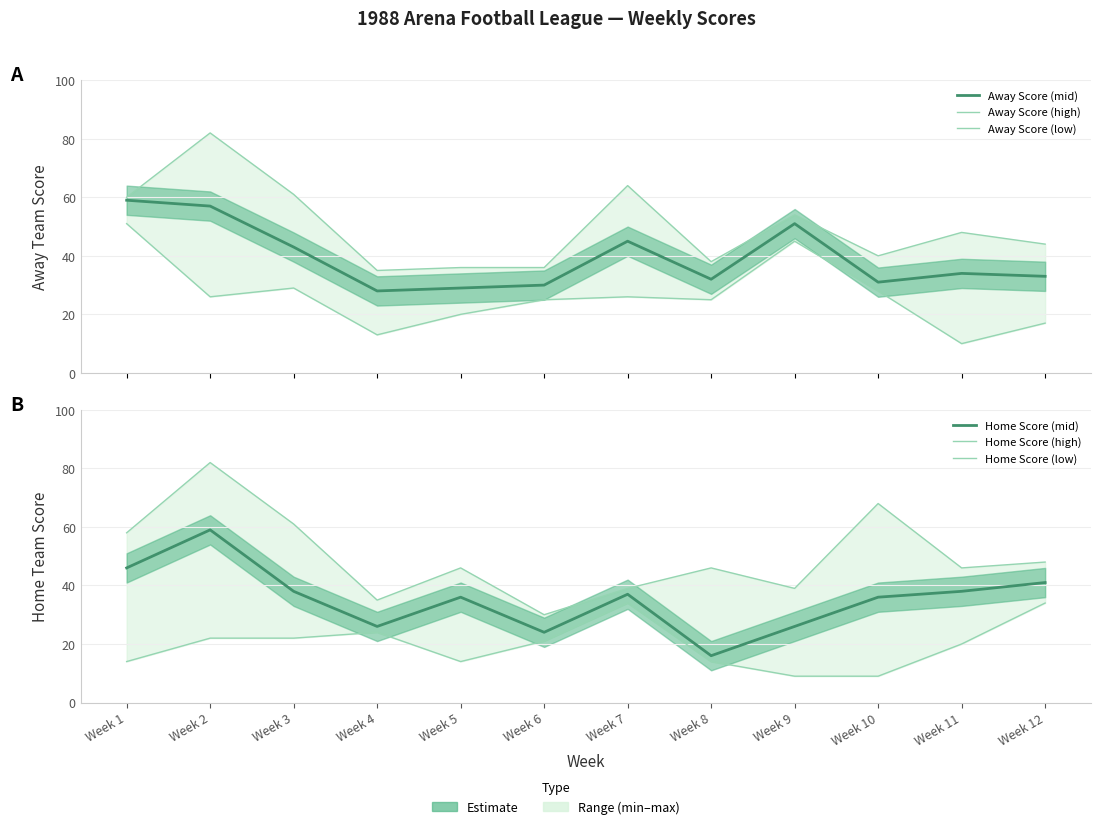

What is the value of the Away Score (mid) point at the 10th from the left?

31